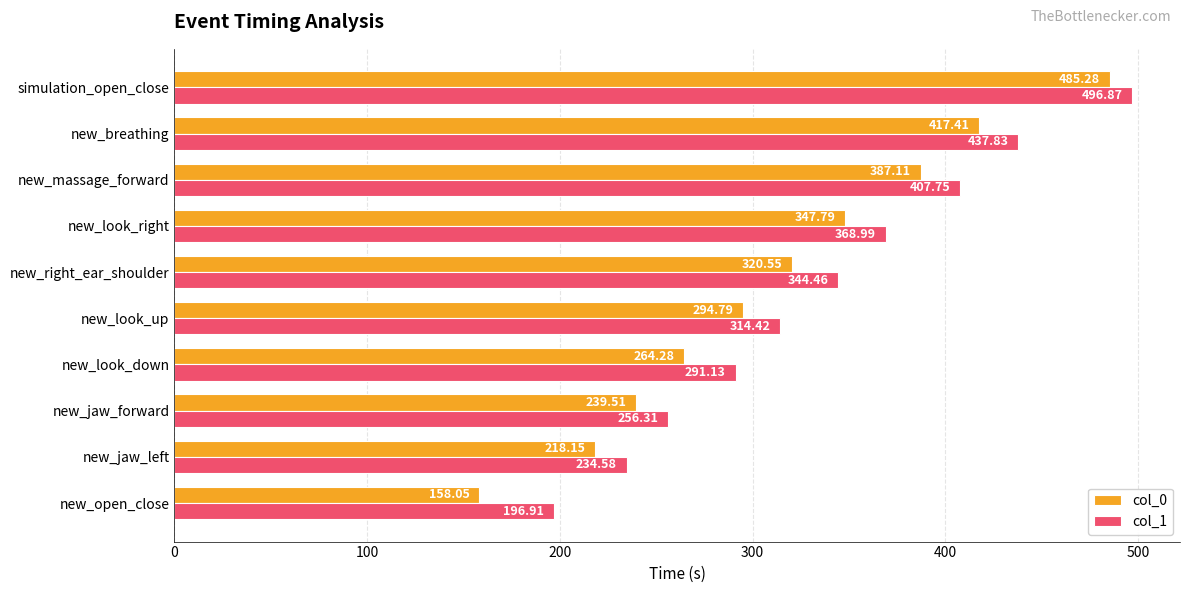

At which category does the chart reach its peak across all series?

simulation_open_close